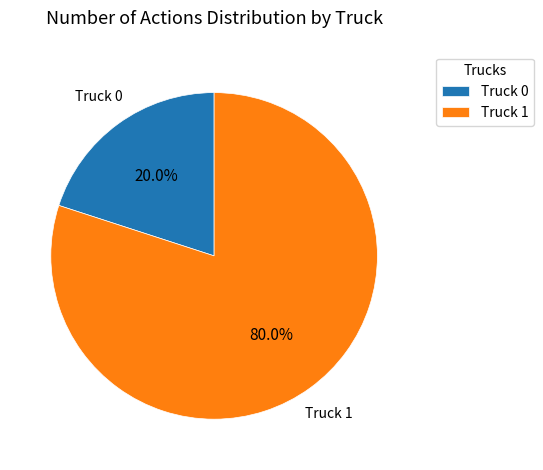

Is there a majority slice in this chart?

Yes